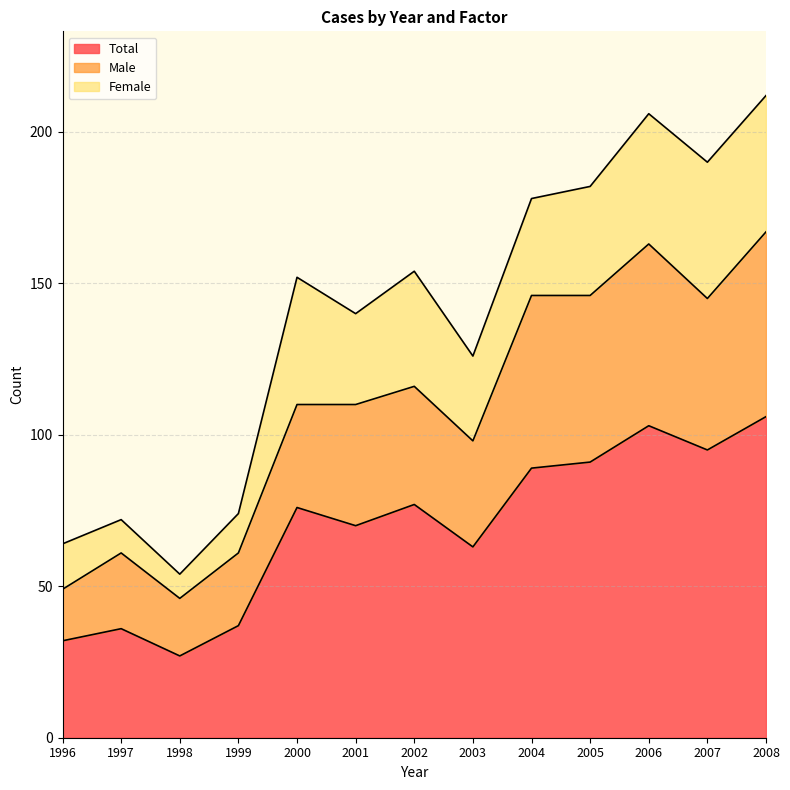

Where is Male nearest to the value 106?

2000